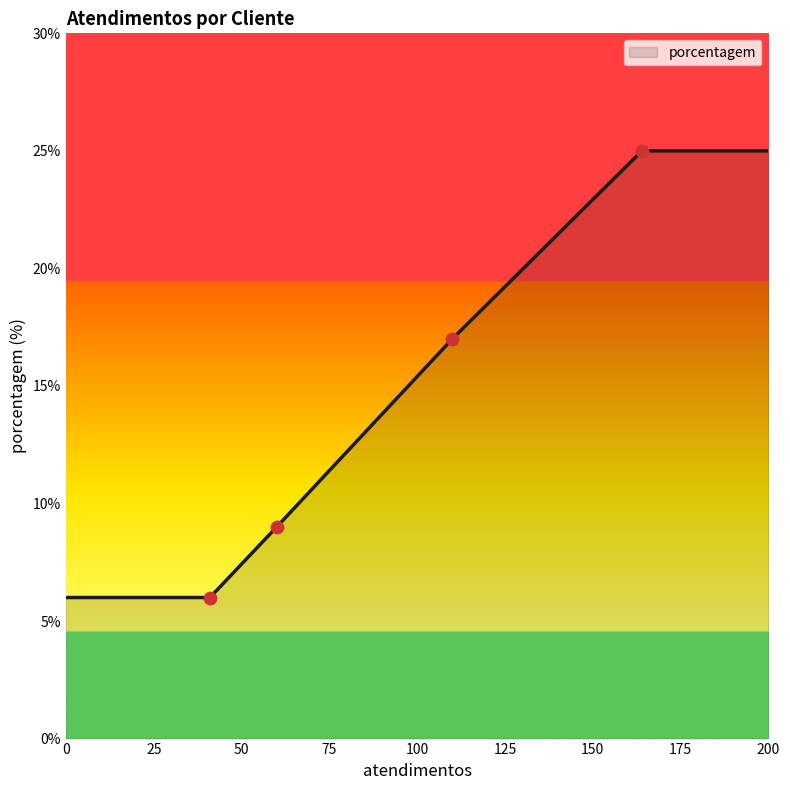

True or false: there are more than 2 points higher than both neighbors.

False